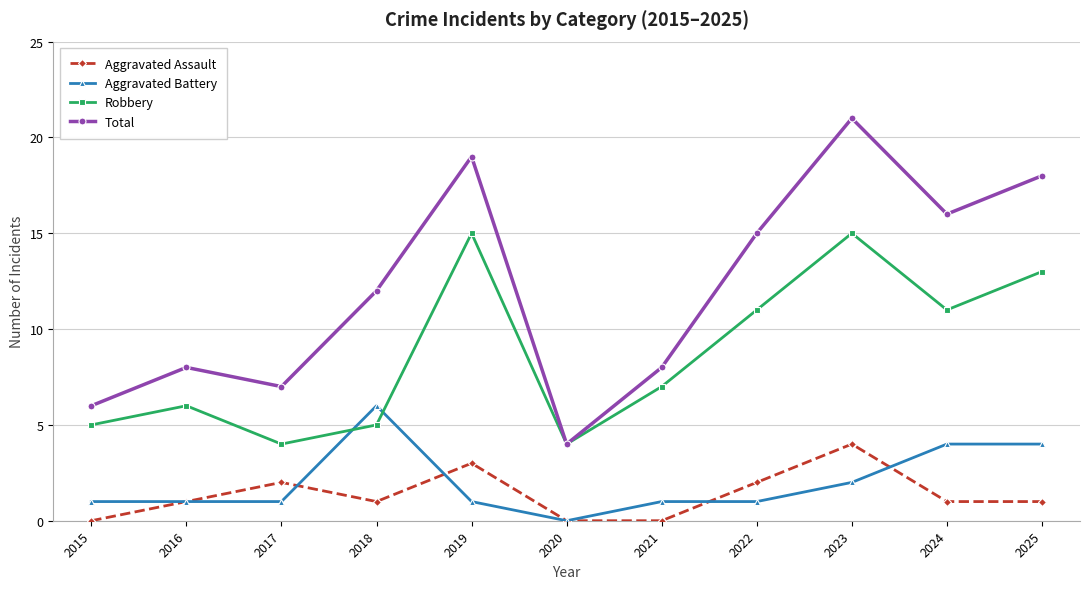

Between 2015 and 2018, which series saw the biggest shift?

Total